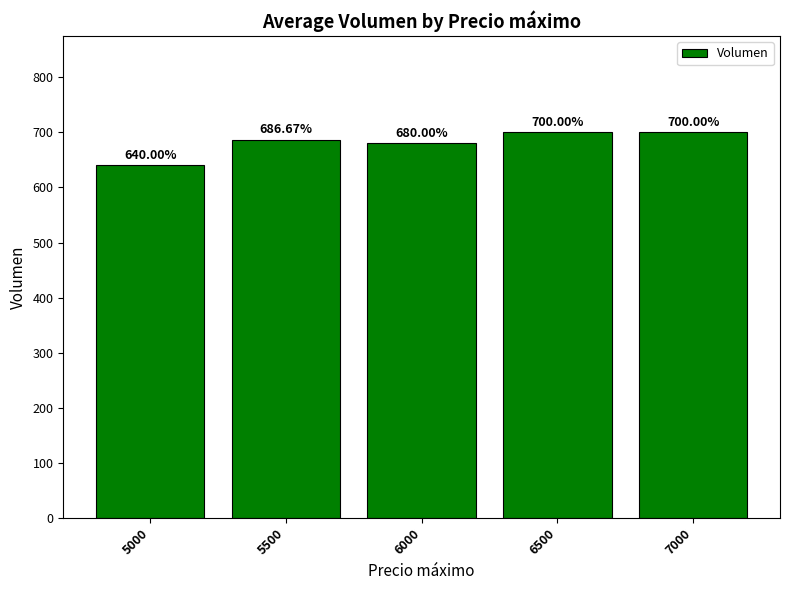

Where is the data nearest to the value 670?

6000